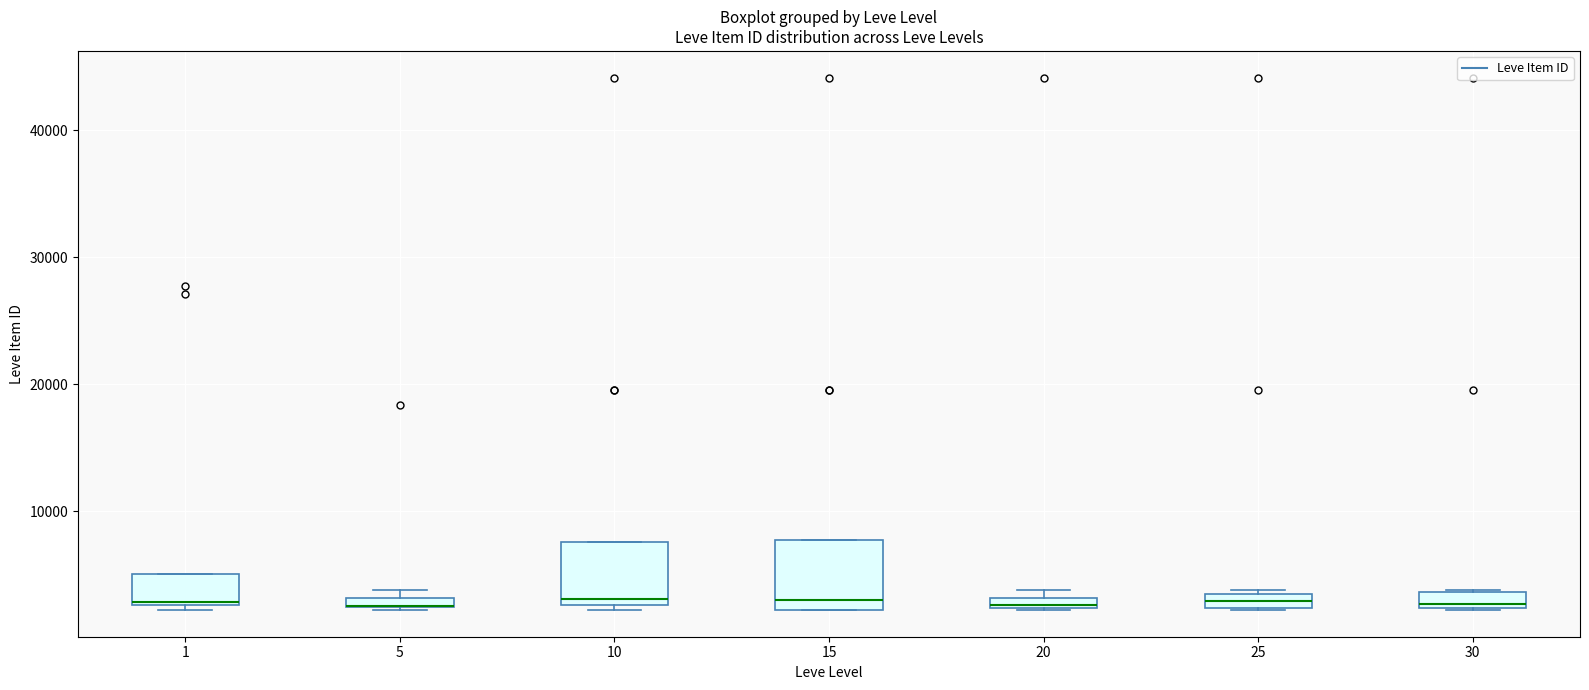

Where is the lower edge of the box at x = 15 on the y-axis? The values are not printed on the chart, so give them approximately, as read against the axis.

2000